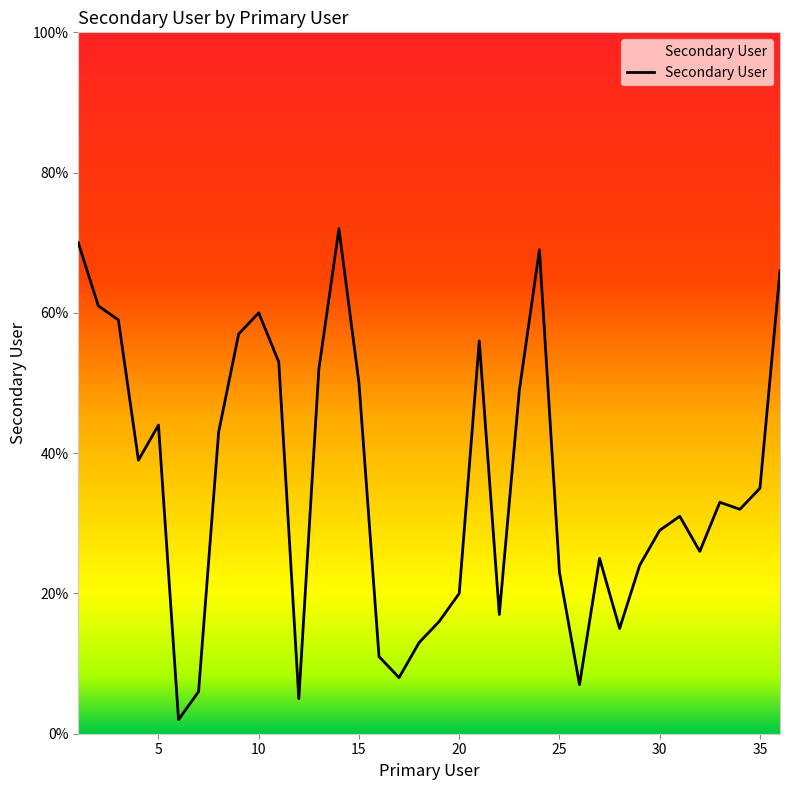

What is the greatest value displayed?

72